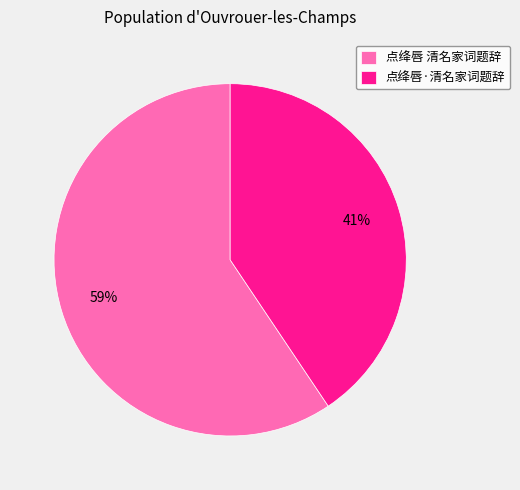

Count the number of slices in the pie.

2